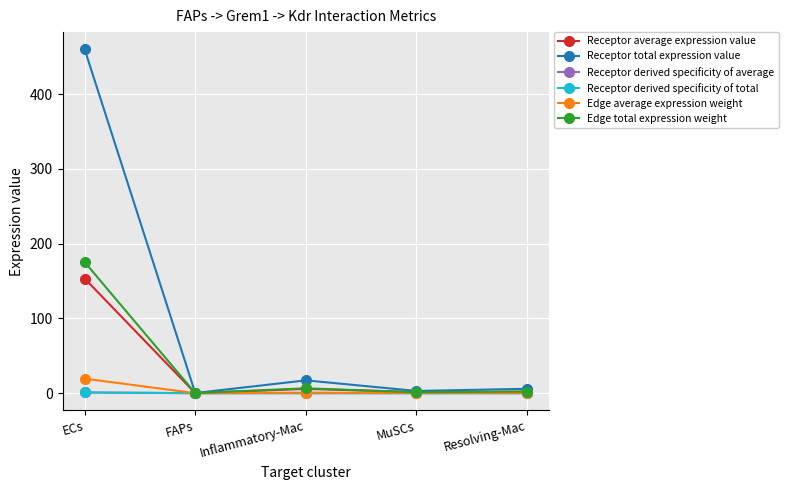

What is the label of the 1st point from the right?

Resolving-Mac